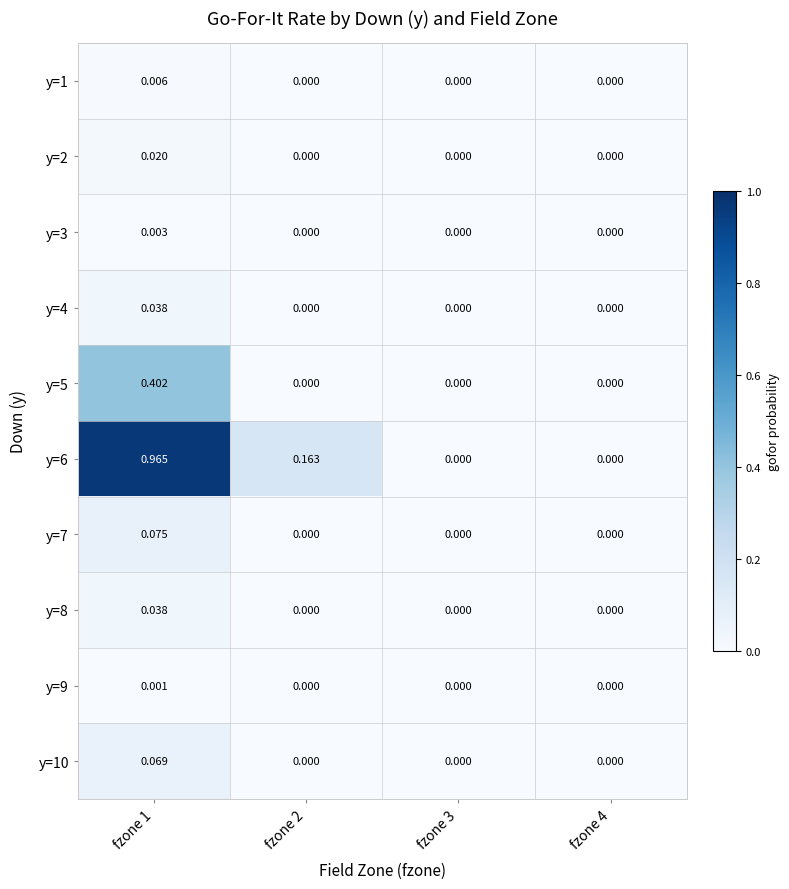

Is the value of y=7 at fzone 2 greater than the value of y=10 at fzone 1?

No